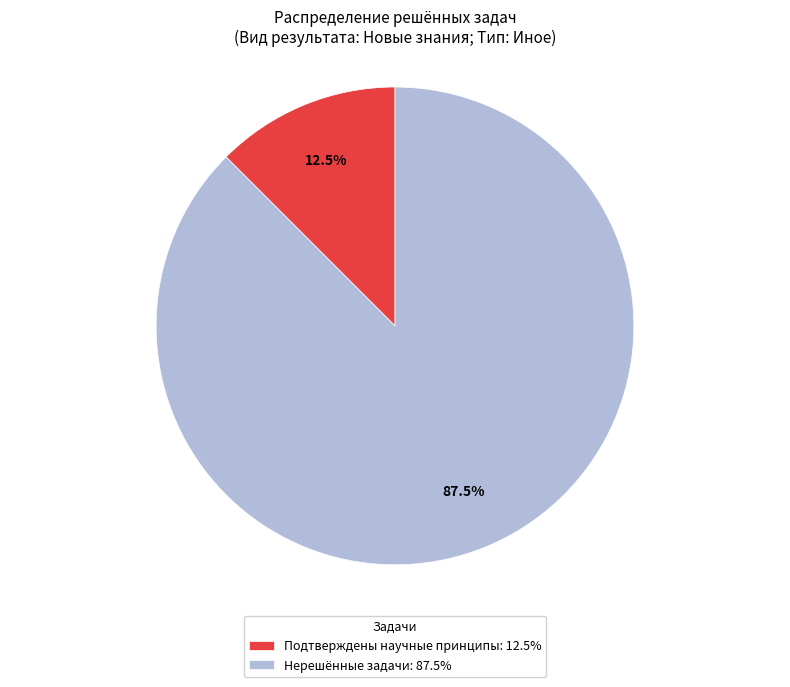

Count the number of slices in the pie.

2